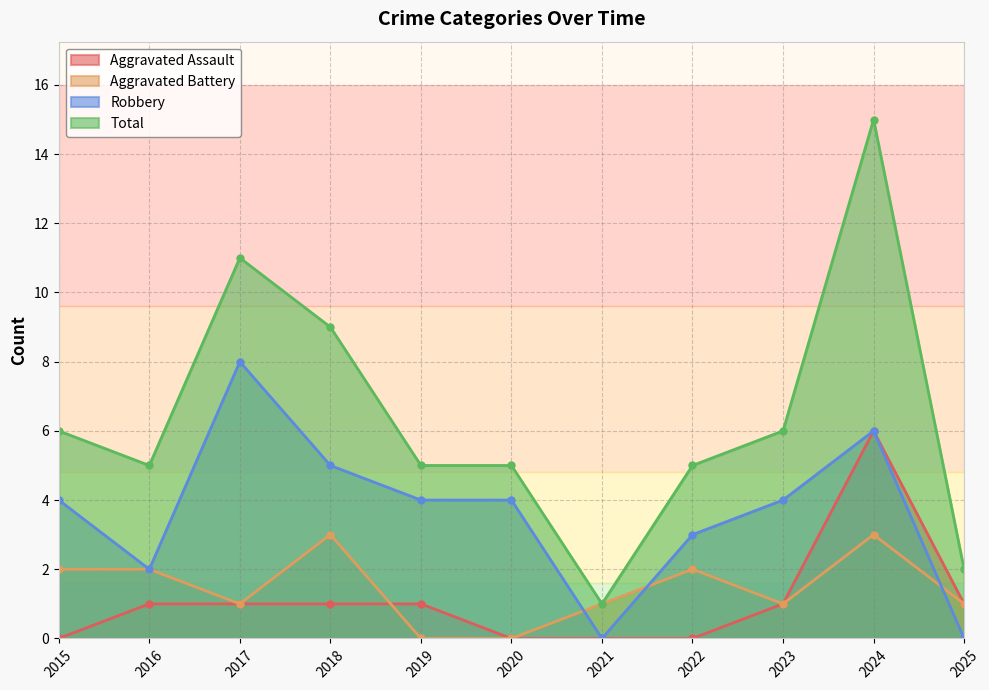

The value of Aggravated Battery at 2024 is 3. True or false?

True